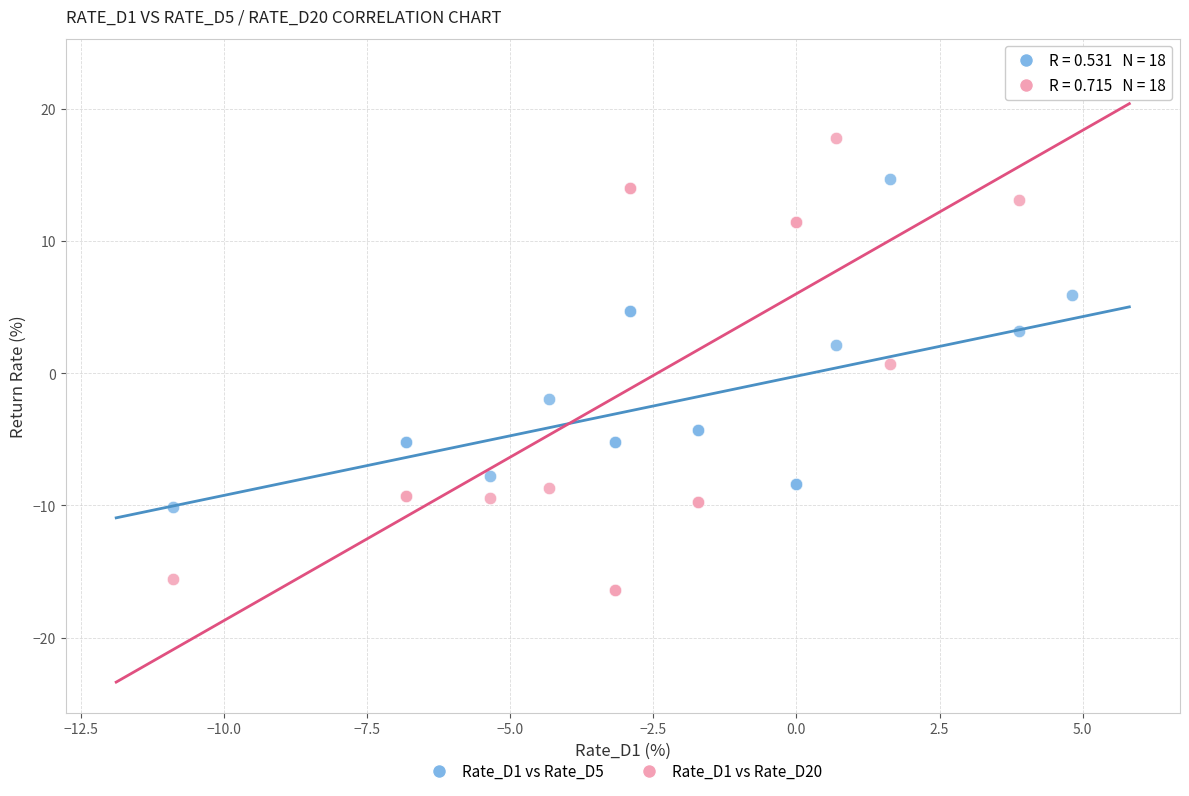

Which series has the widest spread of Y values?

Rate_D1 vs Rate_D20